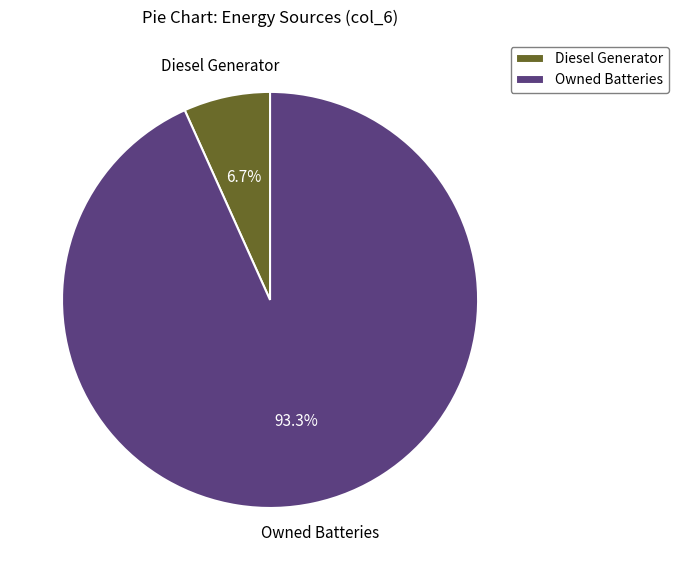

What is the majority slice?

Owned Batteries